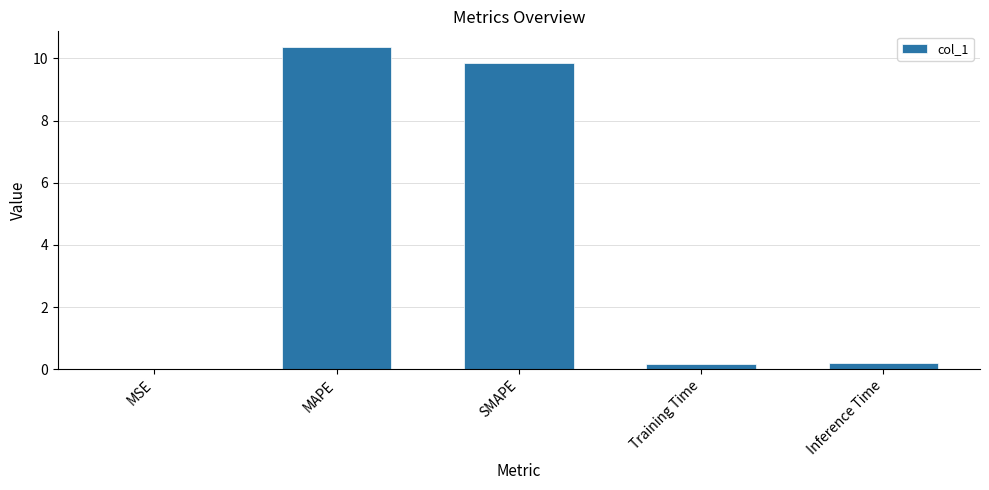

Which category has the highest value across all series?

MAPE